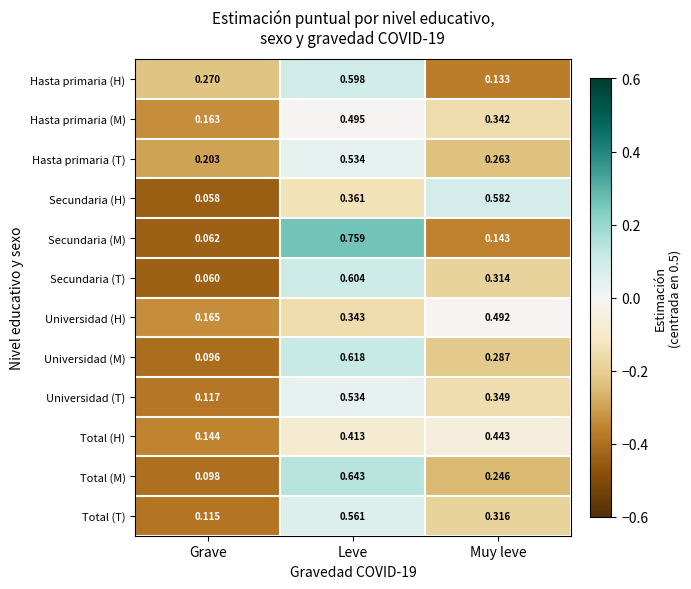

At which category is the sum across all series the highest?

Leve